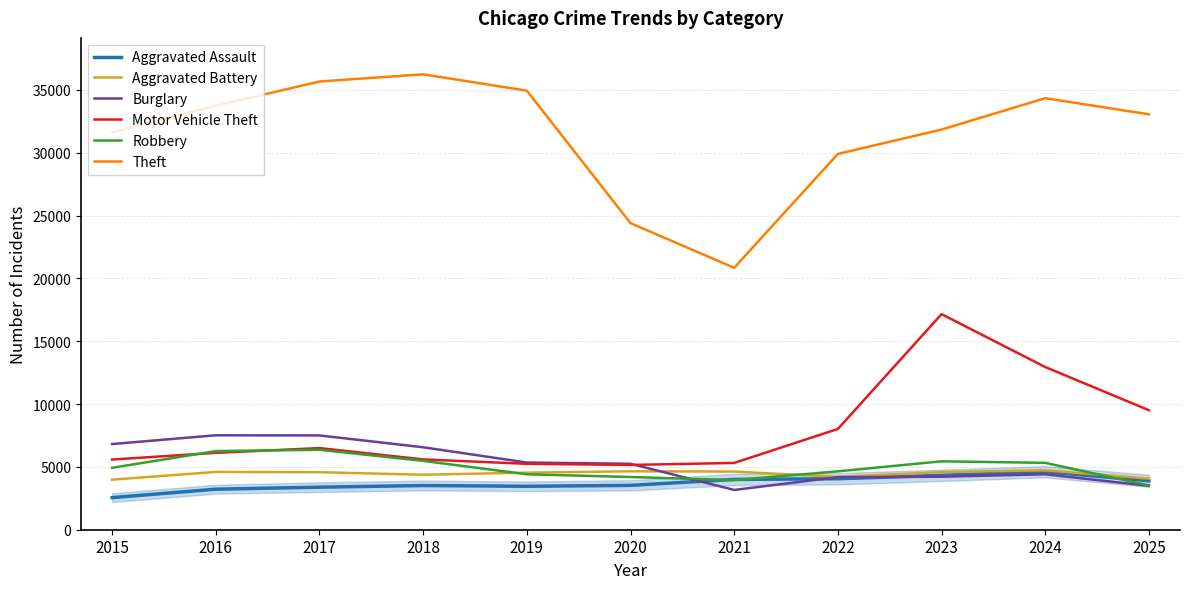

What is the sum of all Burglary values?

58460